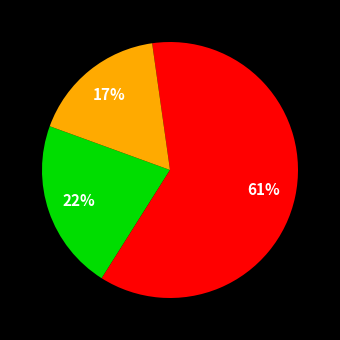

Count the number of slices in the pie.

3